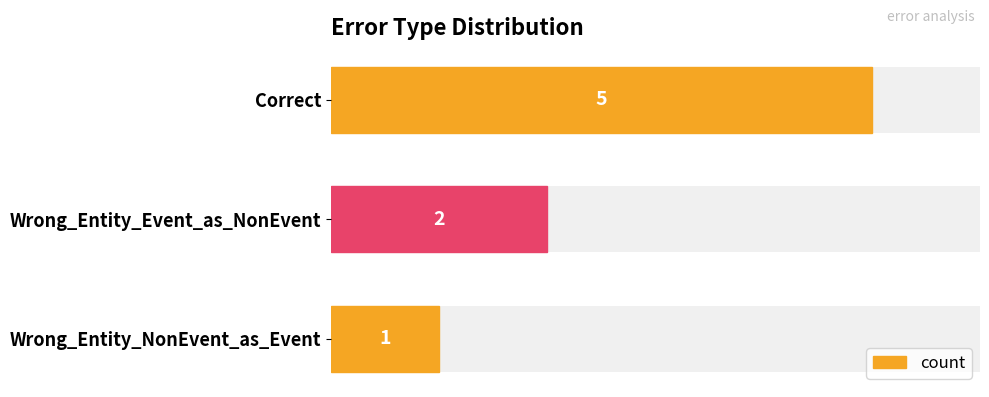

What is the difference between the values at 0 and 1?

3